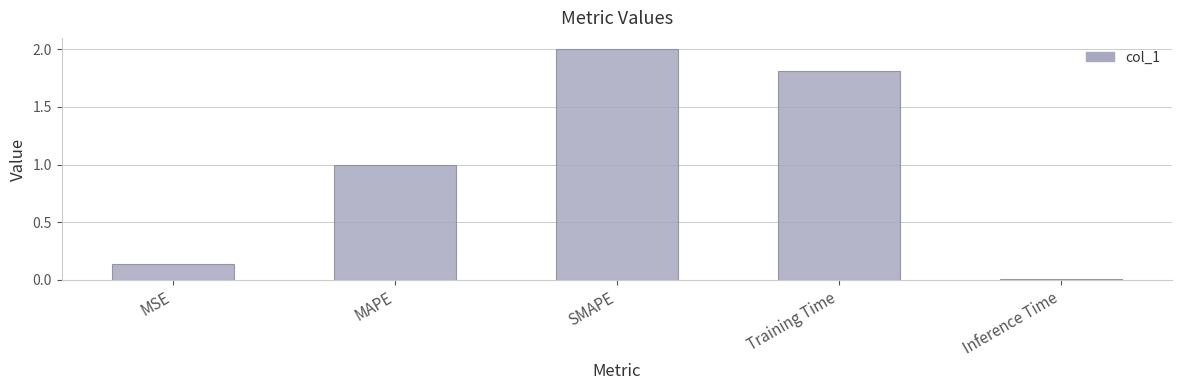

What is the sum of all values?

4.9